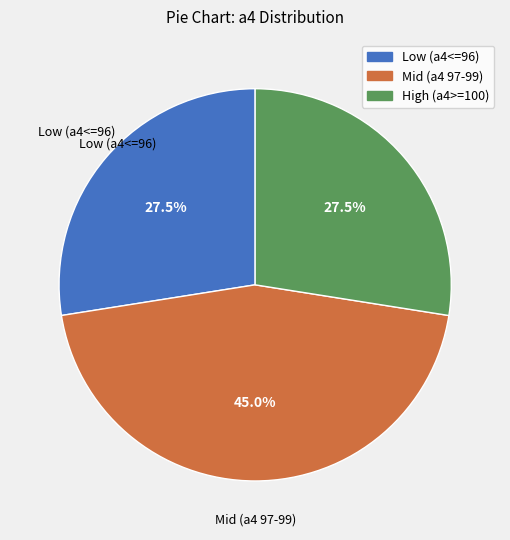

Is there a majority slice in this chart?

No